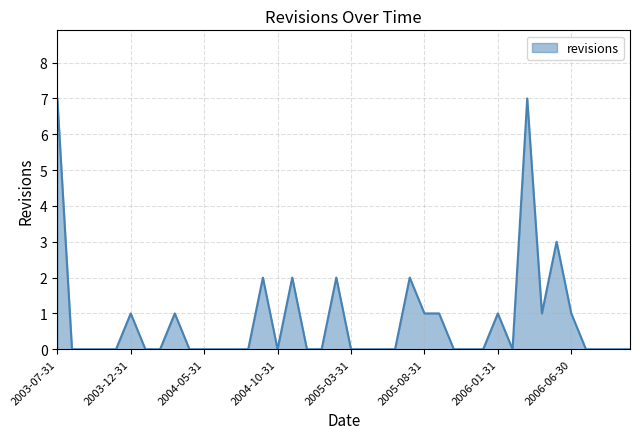

List the labels in order of value, smallest first.

2003-08-31, 2003-09-30, 2003-10-31, 2003-11-30, 2004-01-31, 2004-02-29, 2004-04-30, 2004-05-31, 2004-06-30, 2004-07-31, 2004-08-31, 2004-10-31, 2004-12-31, 2005-01-31, 2005-03-31, 2005-04-30, 2005-05-31, 2005-06-30, 2005-10-31, 2005-11-30, 2005-12-31, 2006-02-28, 2006-07-31, 2006-08-31, 2006-09-30, 2006-10-31, 2003-12-31, 2004-03-31, 2005-08-31, 2005-09-30, 2006-01-31, 2006-04-30, 2006-06-30, 2004-09-30, 2004-11-30, 2005-02-28, 2005-07-31, 2006-05-31, 2003-07-31, 2006-03-31